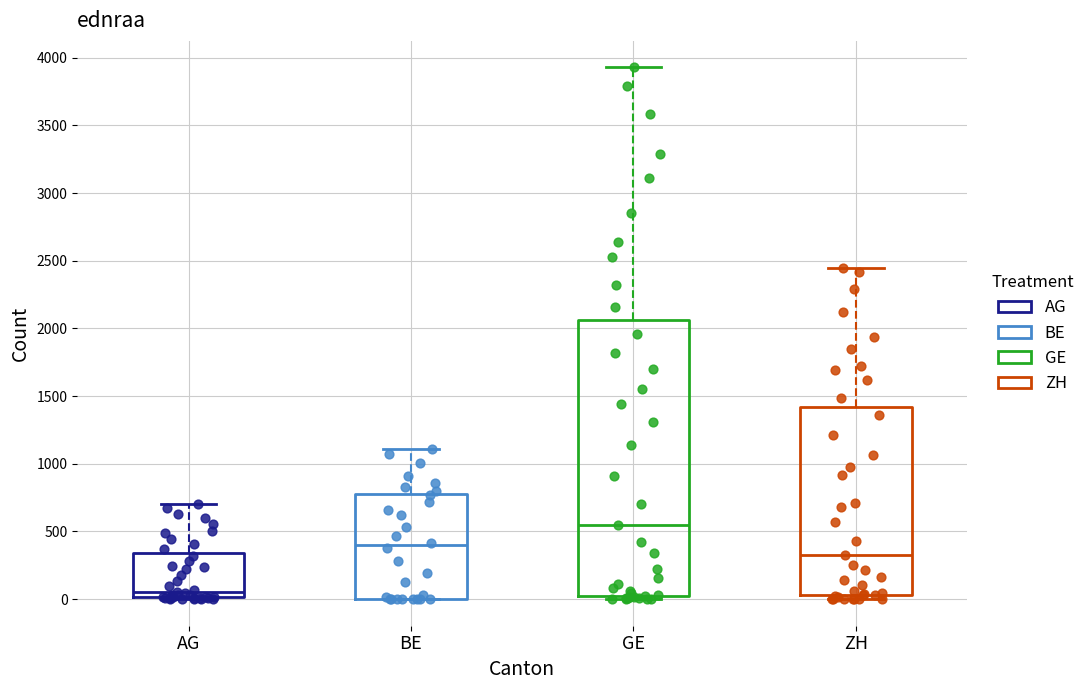

Reading left to right, read every box against the y-axis: the position of its median line, the range the box covers, and the ends of its whiskers. The values are not printed on the chart, so give them approximately, as read against the axis.

AG: median 50, box 0 to 350, whiskers 0 to 700
BE: median 400, box 0 to 750, whiskers 0 to 1100
GE: median 550, box 0 to 2050, whiskers 0 (just below the box's lower edge) to 3950
ZH: median 350, box 50 to 1400, whiskers 0 to 2450